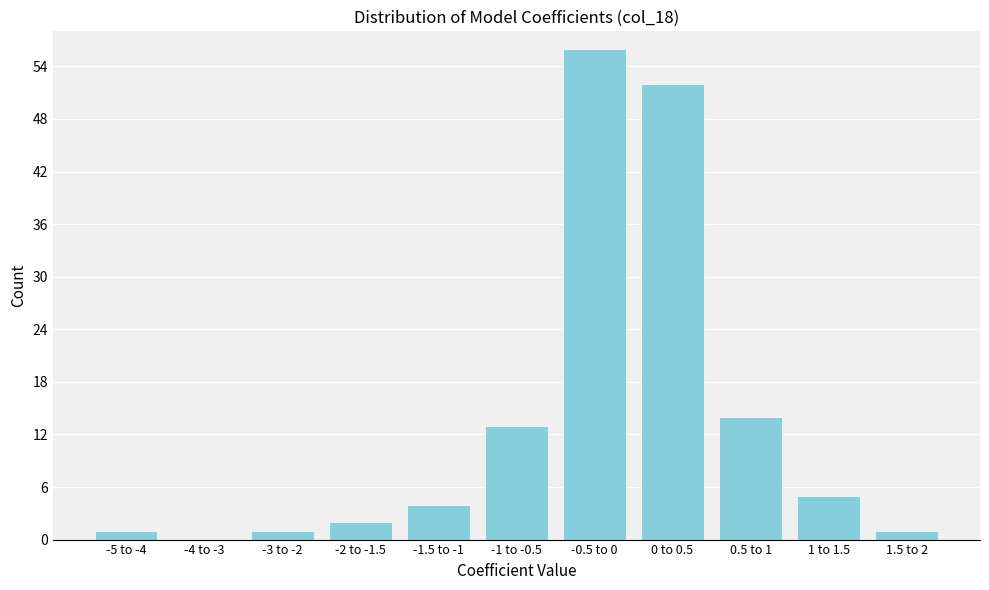

Reading left to right, list all the values displayed in this chart.

-5 to -4=1	-4 to -3=0	-3 to -2=1	-2 to -1.5=2	-1.5 to -1=4	-1 to -0.5=13	-0.5 to 0=56	0 to 0.5=52	0.5 to 1=14	1 to 1.5=5	1.5 to 2=1